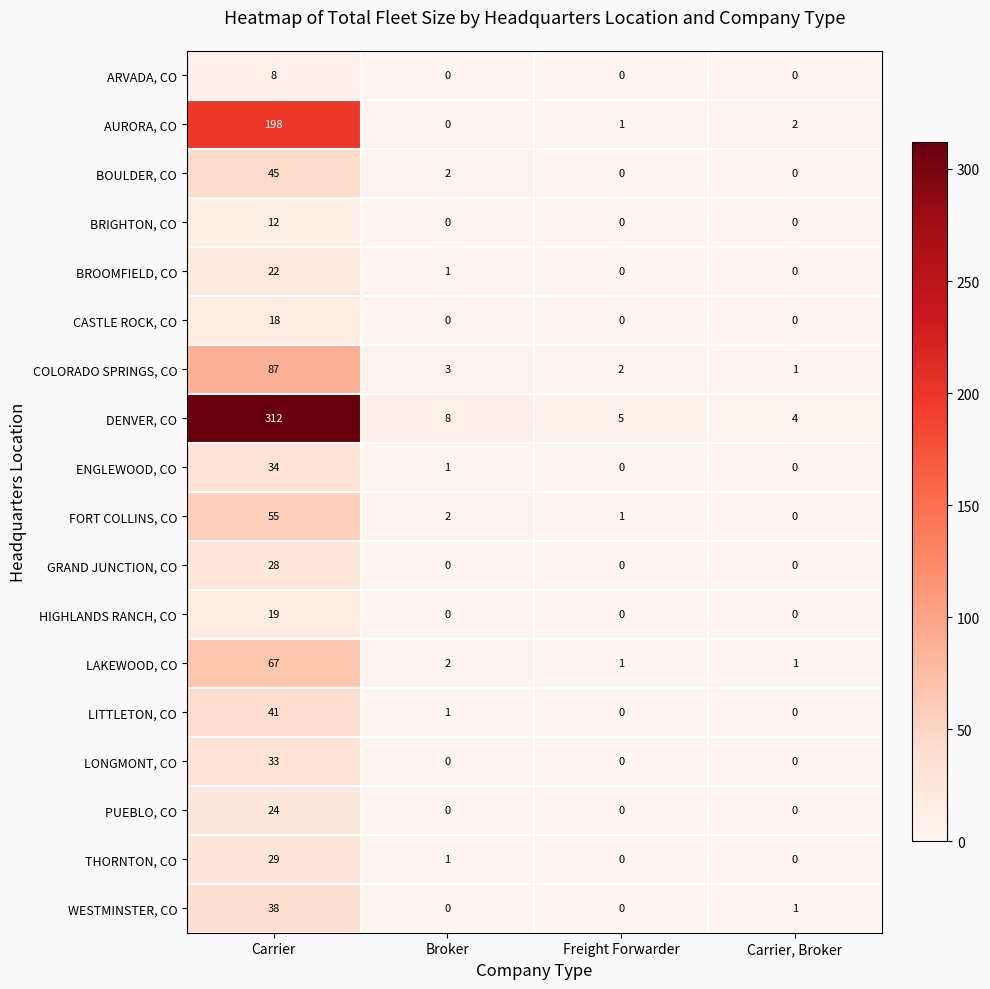

Rank the series at Carrier from lowest to highest value.

ARVADA, CO, BRIGHTON, CO, CASTLE ROCK, CO, HIGHLANDS RANCH, CO, BROOMFIELD, CO, PUEBLO, CO, GRAND JUNCTION, CO, THORNTON, CO, LONGMONT, CO, ENGLEWOOD, CO, WESTMINSTER, CO, LITTLETON, CO, BOULDER, CO, FORT COLLINS, CO, LAKEWOOD, CO, COLORADO SPRINGS, CO, AURORA, CO, DENVER, CO